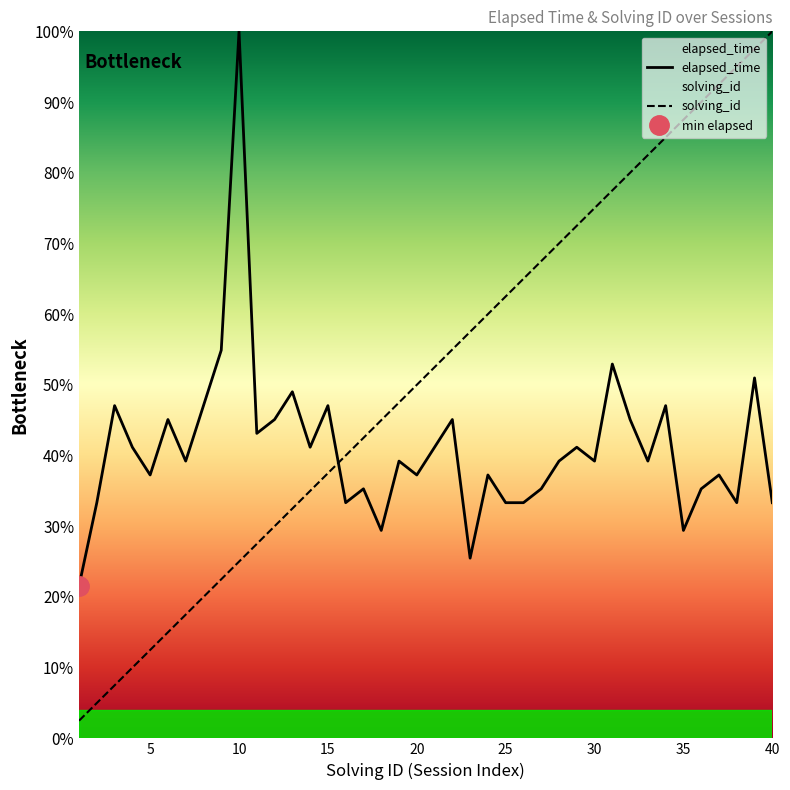

Is it true that solving_id equals 87.5 at 35?

True